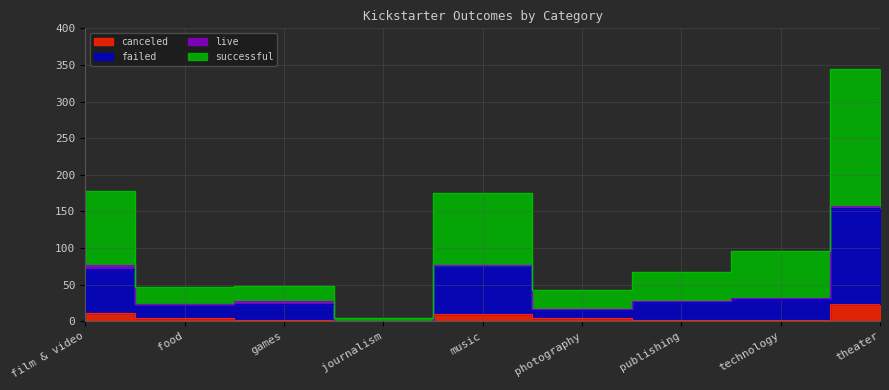

Is the value of successful at film & video greater than the value of canceled at publishing?

Yes